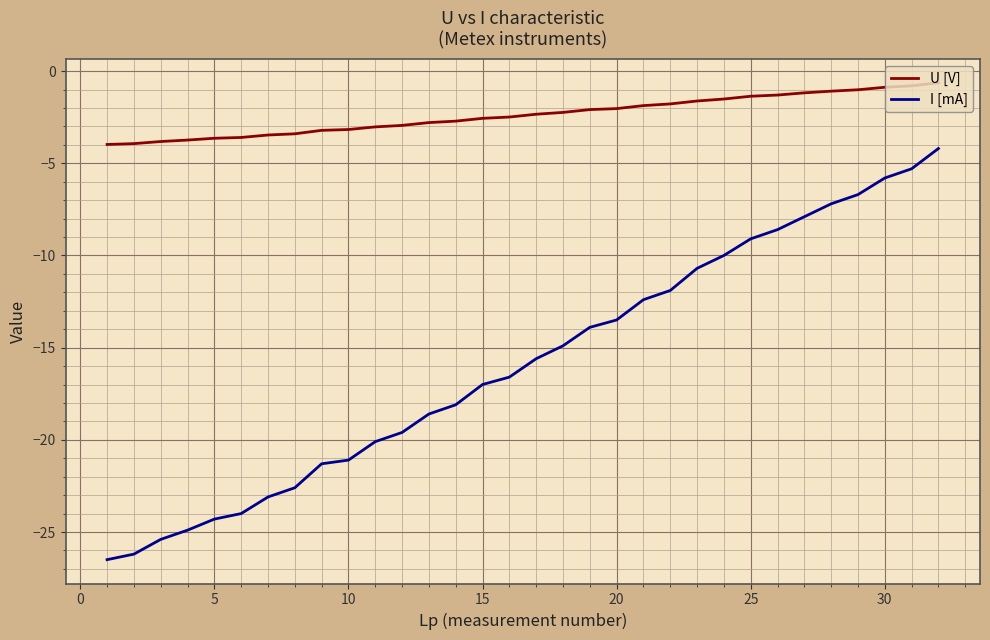

Which series has the largest total across all categories?

U [V]